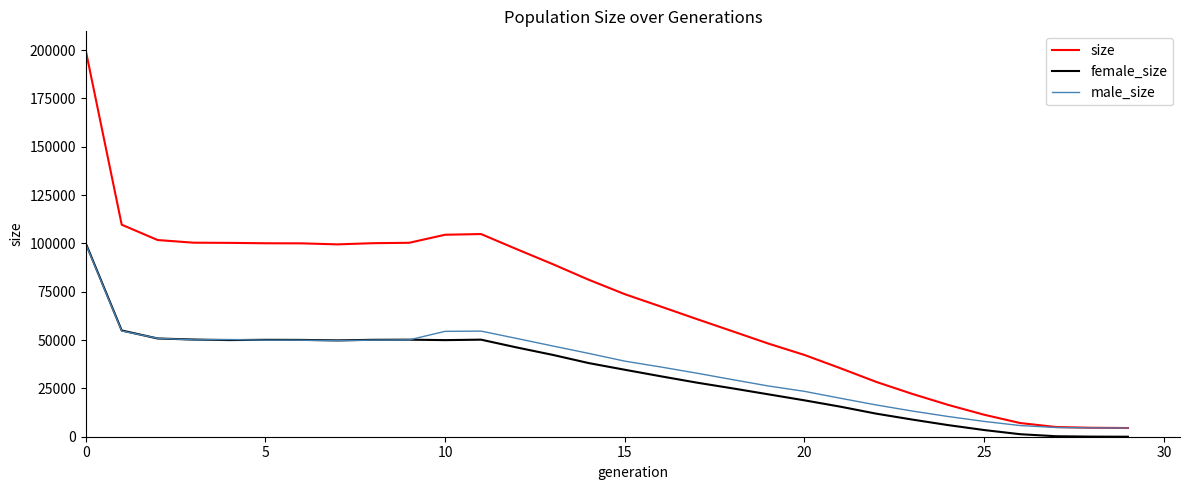

Which series has the largest total across all categories?

size